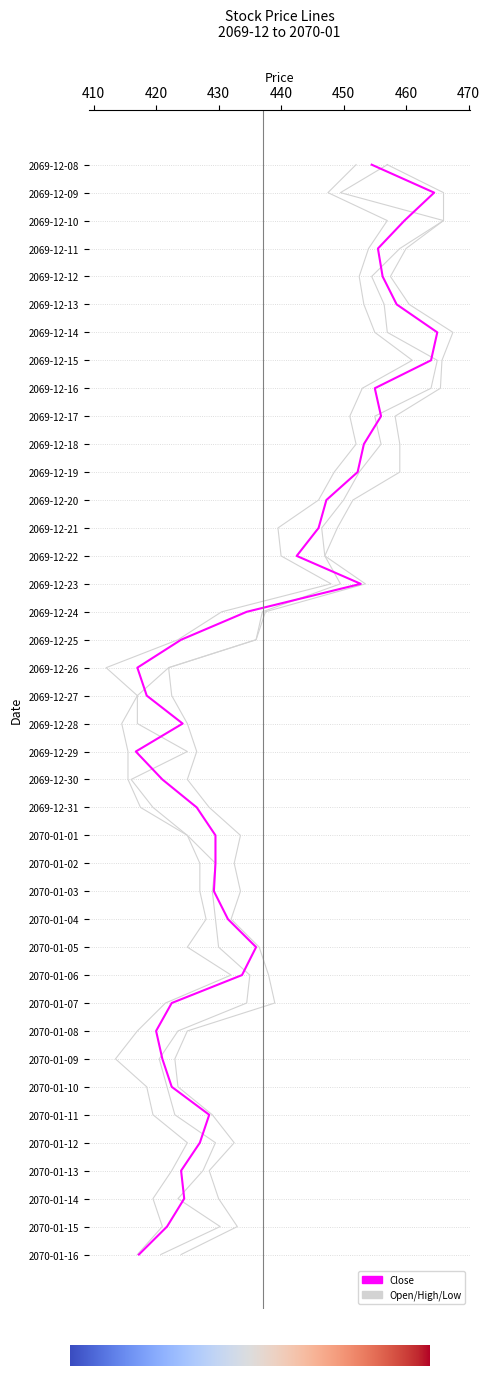

What position from the right is 2070-01-03?

14